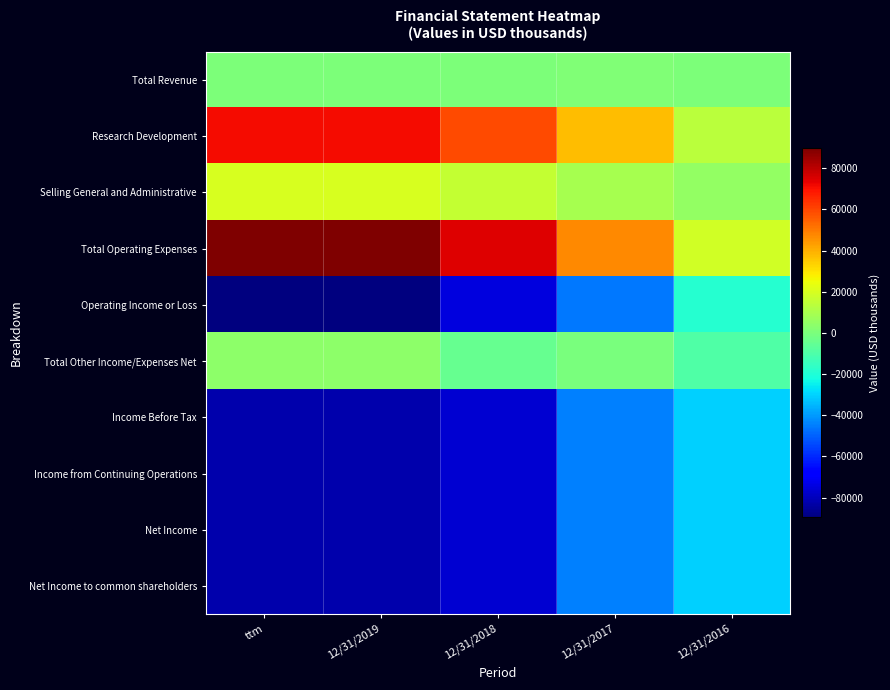

Which series has the largest total across all categories?

Total Operating Expenses